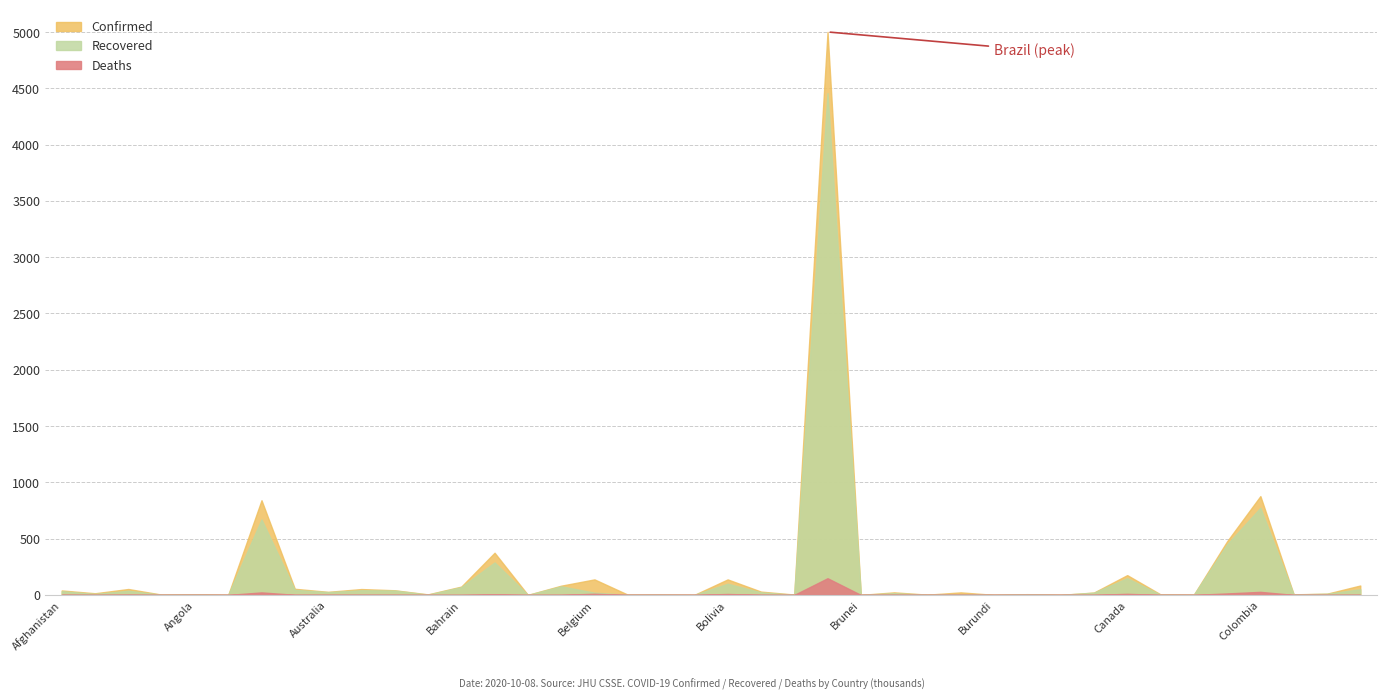

True or false: Recovered and Deaths cross at least once.

False